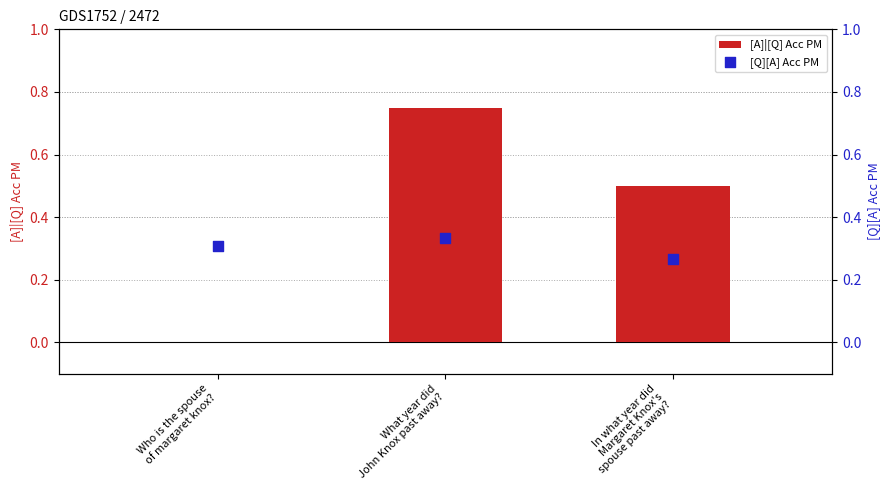

What is the total value across all series at Who is the spouse
of margaret knox??

0.3